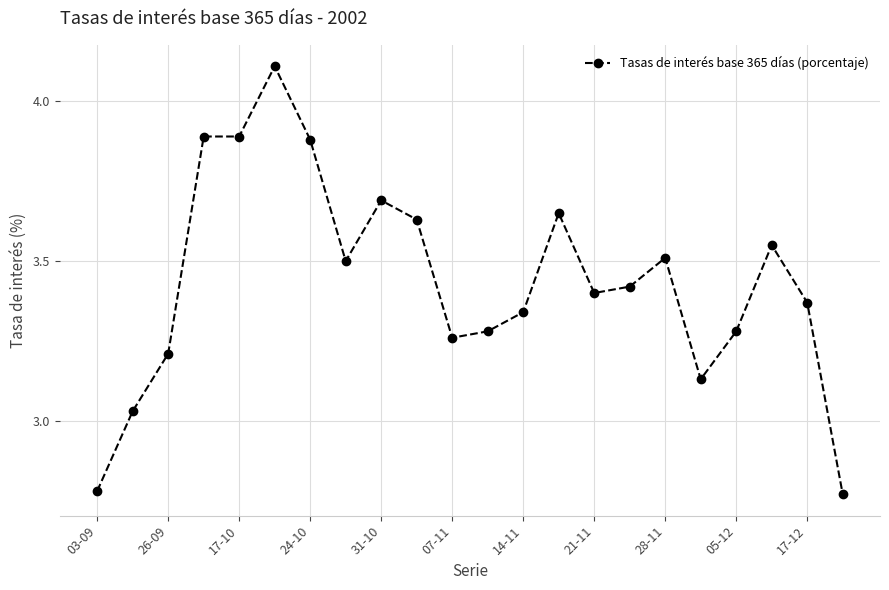

True or false: there are more than 2 points higher than both neighbors.

True